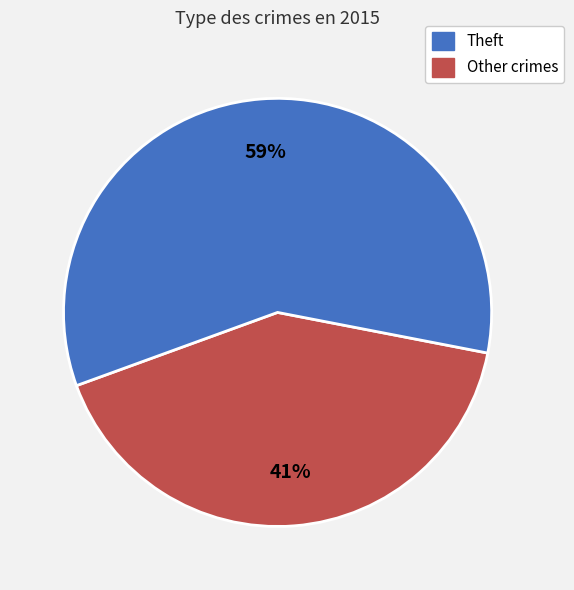

To the nearest percent, what is the average slice percentage?

50%